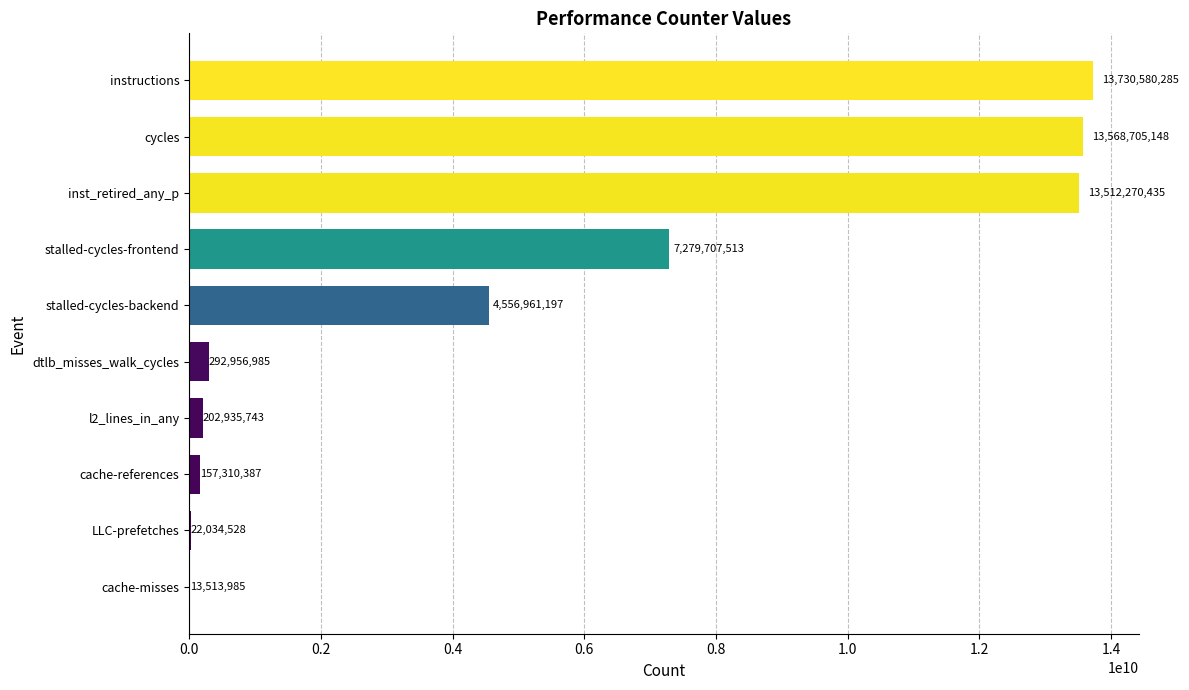

The value at instructions is 13730580285. True or false?

True